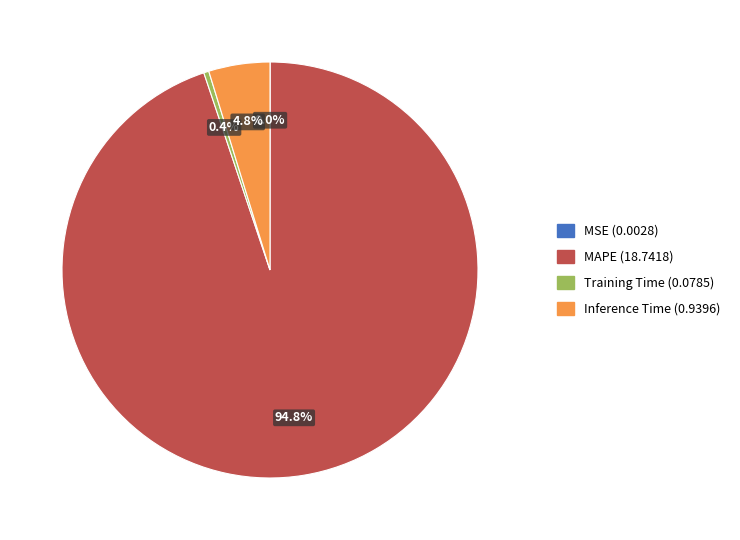

Is there a majority slice in this chart?

Yes